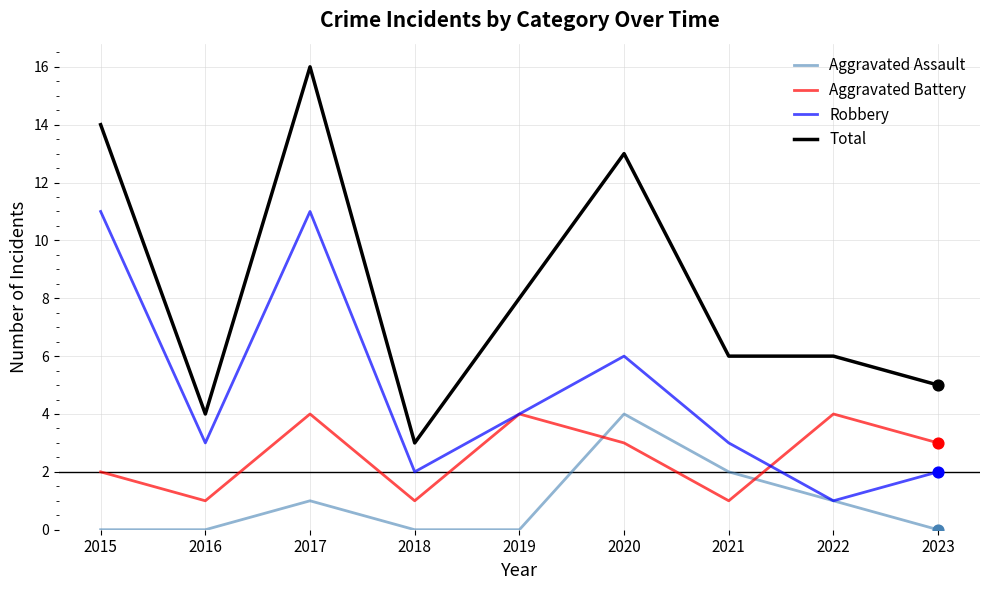

What are all the series names shown in the legend?

Aggravated Assault, Aggravated Battery, Robbery, Total